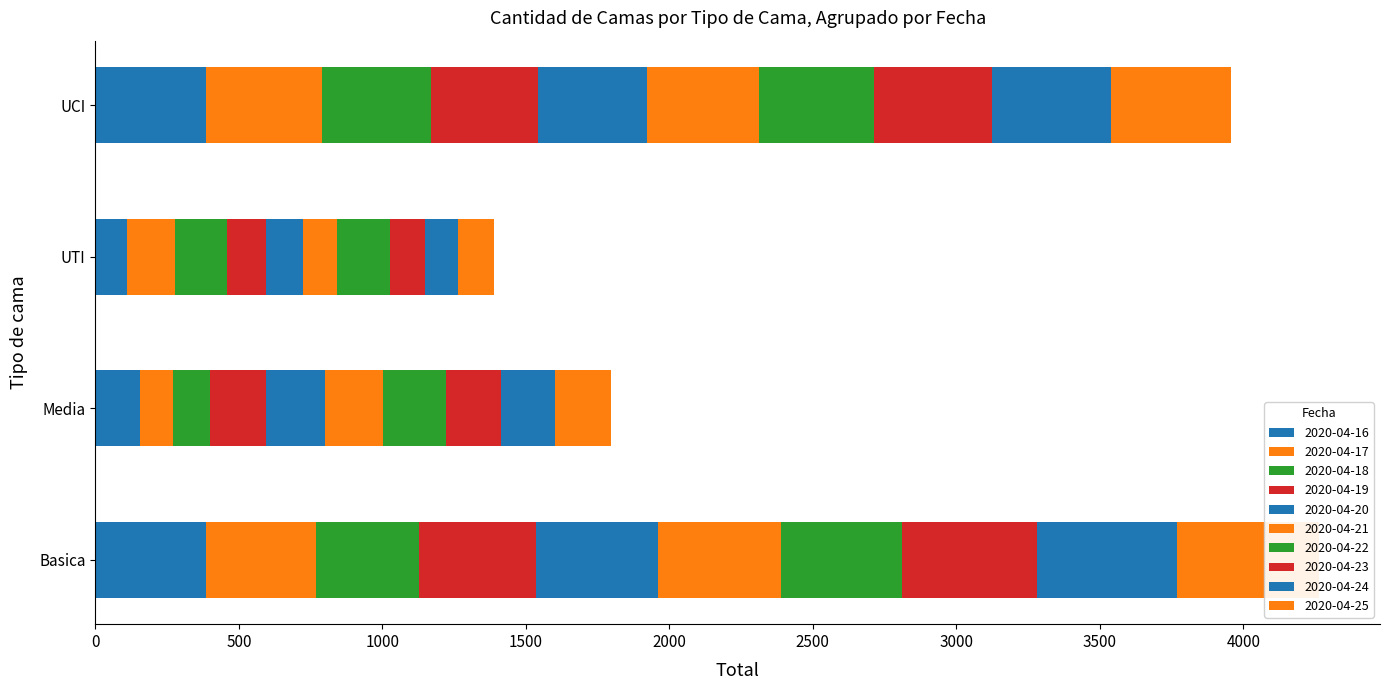

Reading right to left, what are all the values shown in this chart?

Basica: 2020-04-25=494	2020-04-24=489	2020-04-23=470	2020-04-22=422	2020-04-21=428	2020-04-20=424	2020-04-19=407	2020-04-18=360	2020-04-17=385	2020-04-16=384
Media: 2020-04-25=193	2020-04-24=189	2020-04-23=192	2020-04-22=219	2020-04-21=202	2020-04-20=204	2020-04-19=195	2020-04-18=131	2020-04-17=113	2020-04-16=157
UTI: 2020-04-25=125	2020-04-24=118	2020-04-23=120	2020-04-22=184	2020-04-21=121	2020-04-20=129	2020-04-19=134	2020-04-18=180	2020-04-17=168	2020-04-16=111
UCI: 2020-04-25=418	2020-04-24=415	2020-04-23=411	2020-04-22=399	2020-04-21=392	2020-04-20=377	2020-04-19=373	2020-04-18=380	2020-04-17=407	2020-04-16=384